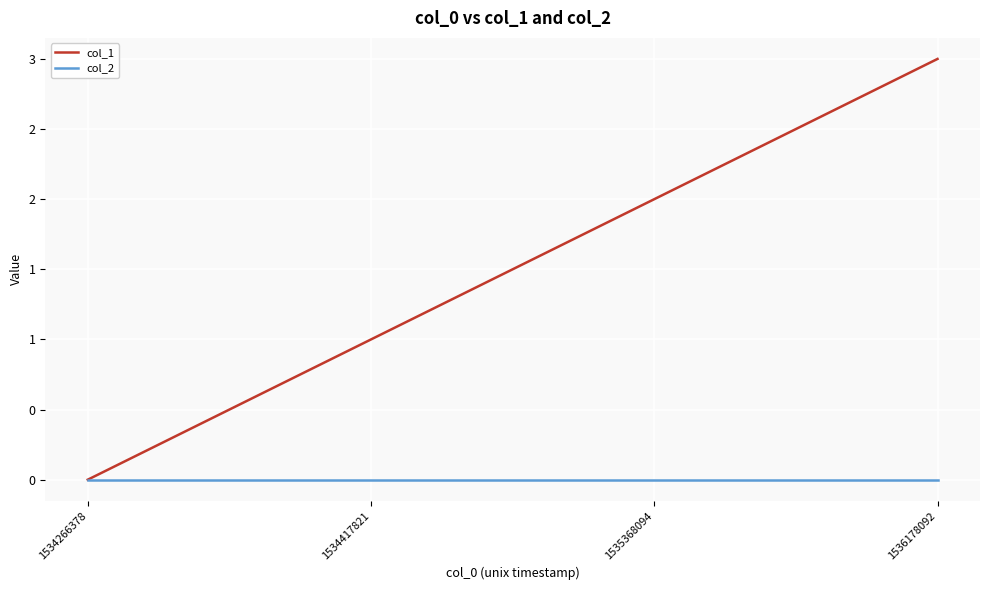

Which label corresponds to the largest value in the chart?

1536178092